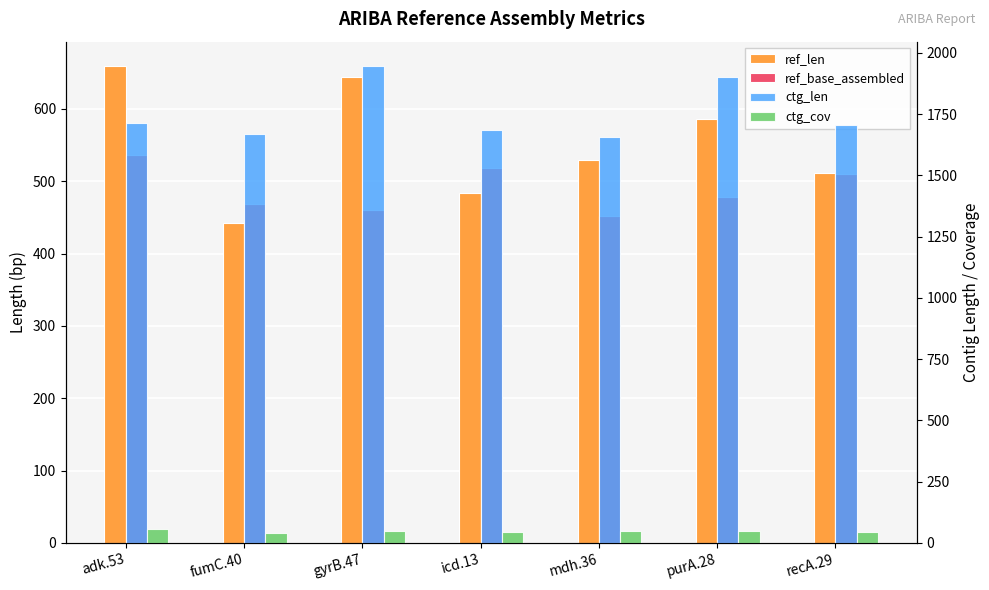

How many categories are shown in the chart?

7